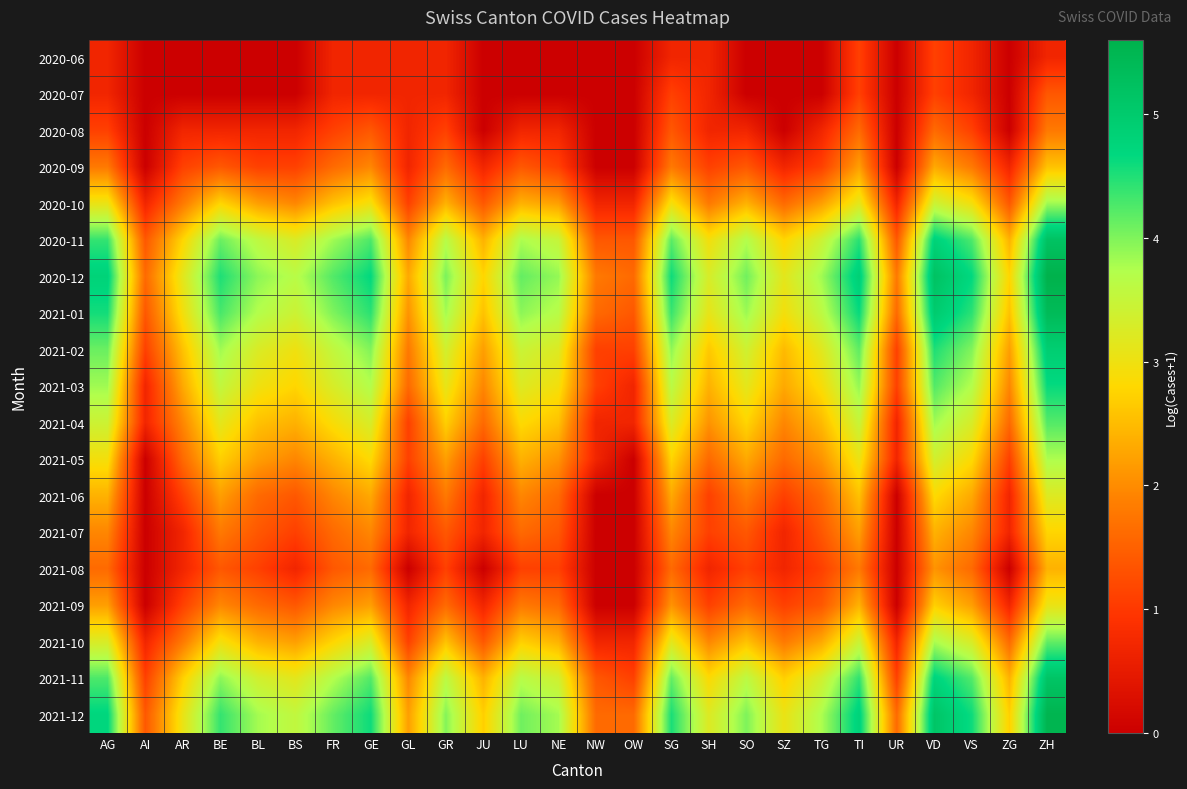

What is the maximum value shown in the chart?

5.6